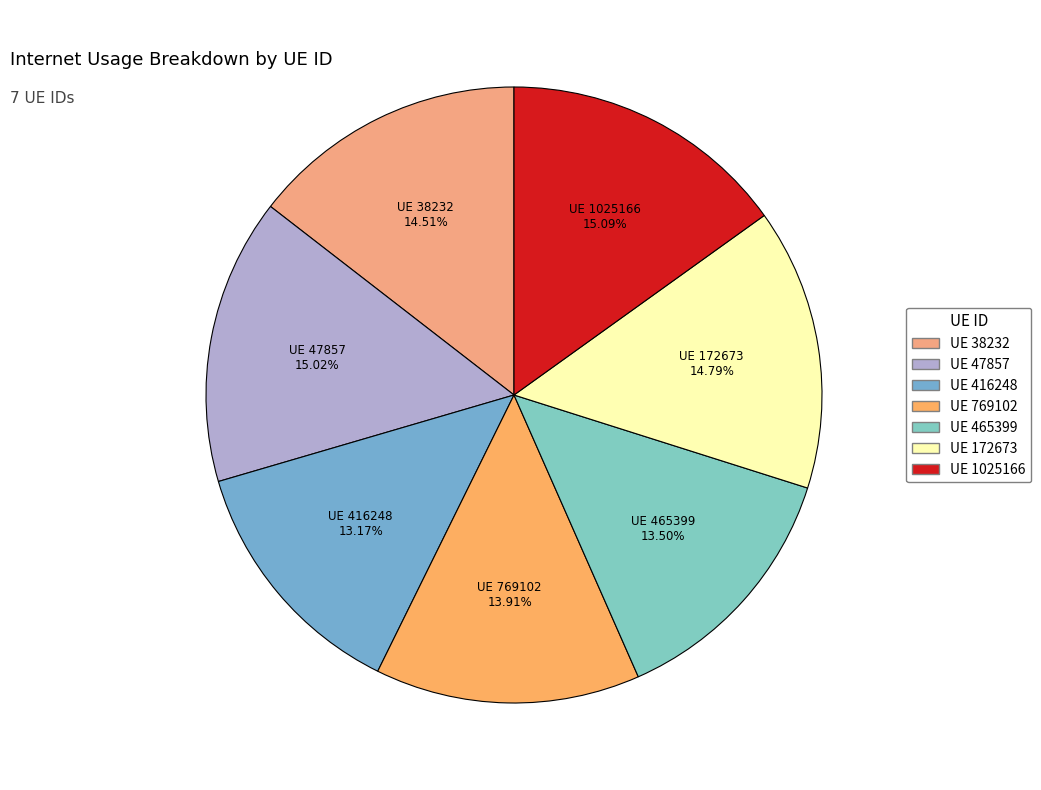

Rank the categories by value from lowest to highest.

416248, 465399, 769102, 38232, 172673, 47857, 1025166